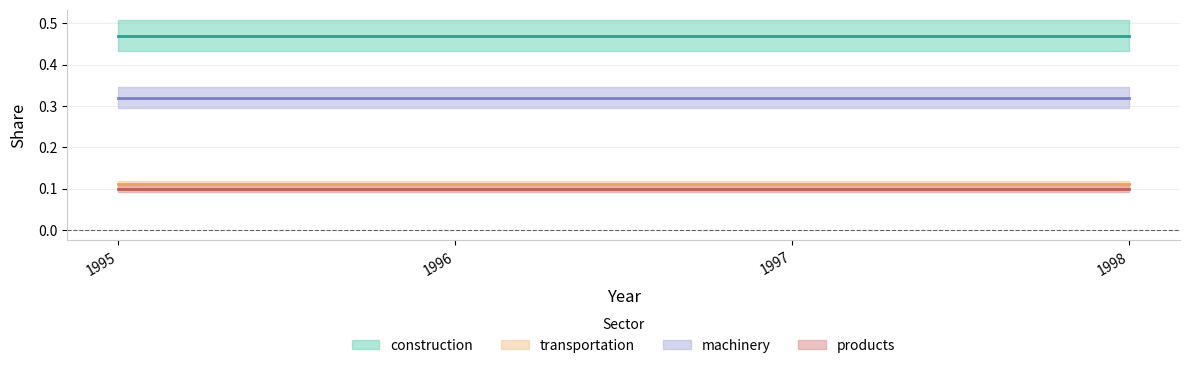

Between 1995 and 1997, which is larger?

1995